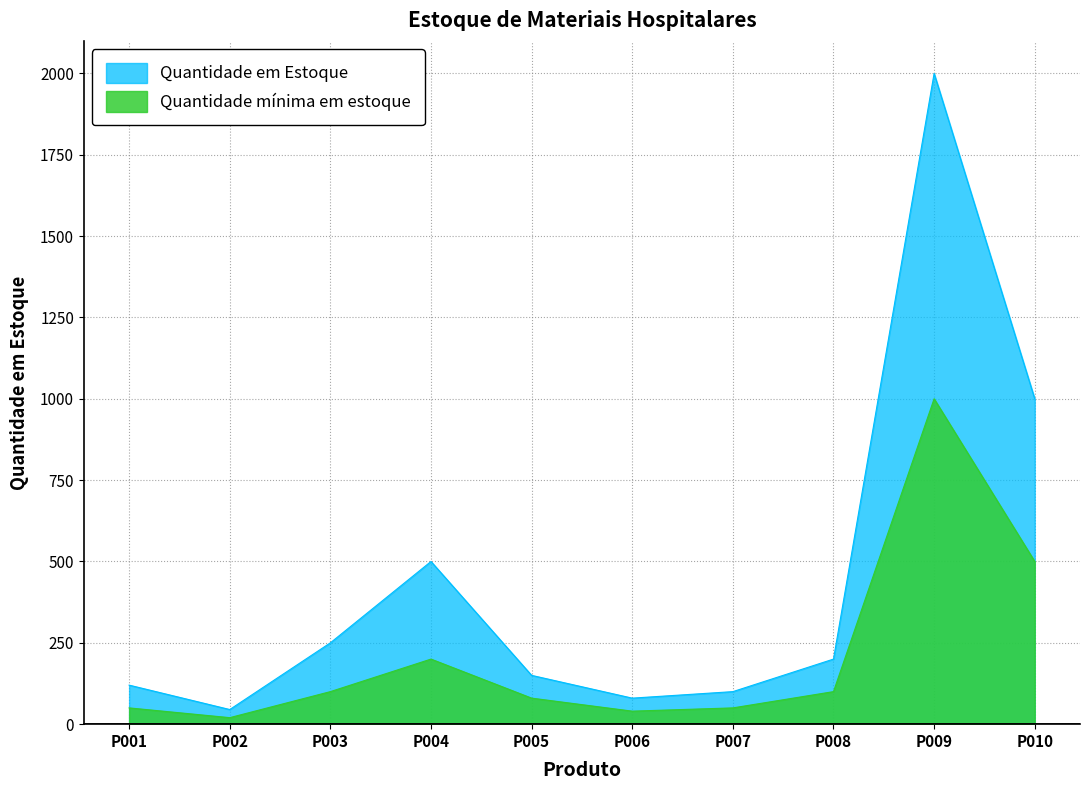

The Quantidade mínima em estoque series shows 40 at P006. True or false?

True